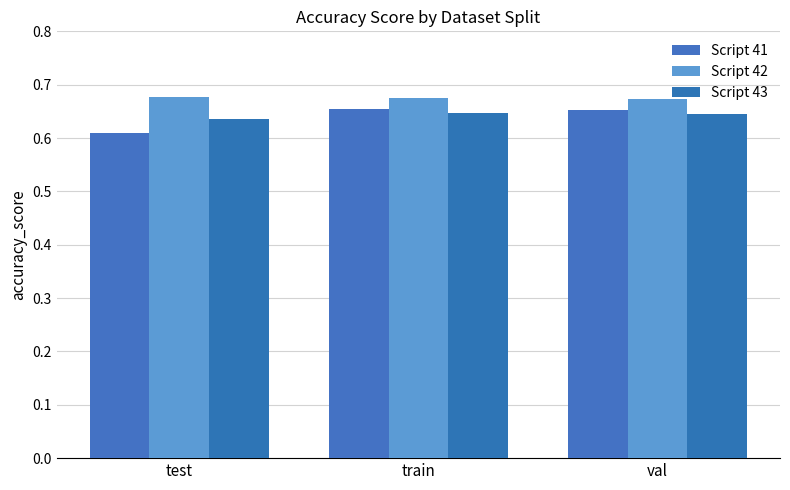

What position from the right is val?

1